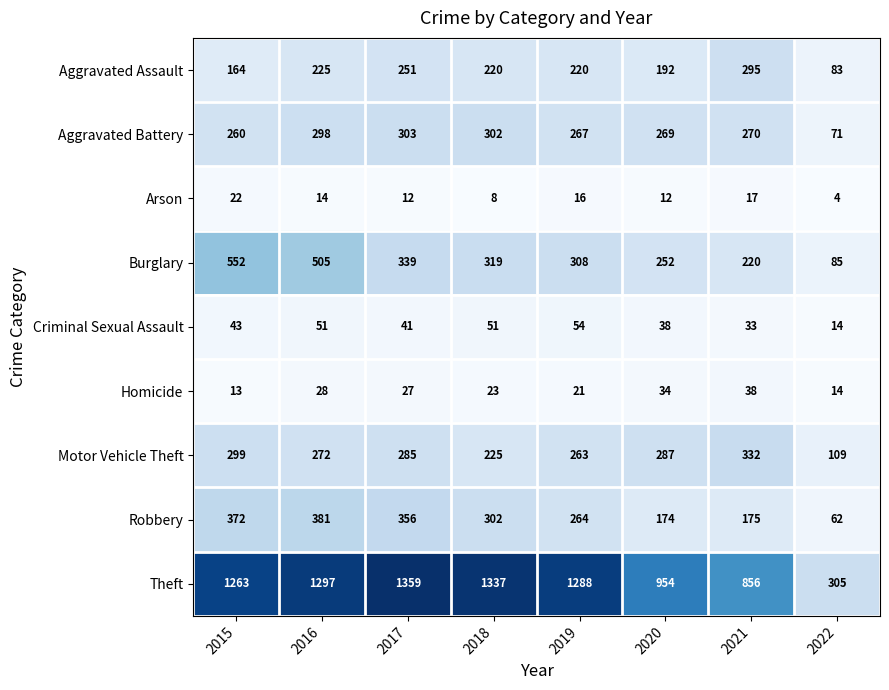

Read the Robbery value at 2017, to the nearest 50.

350